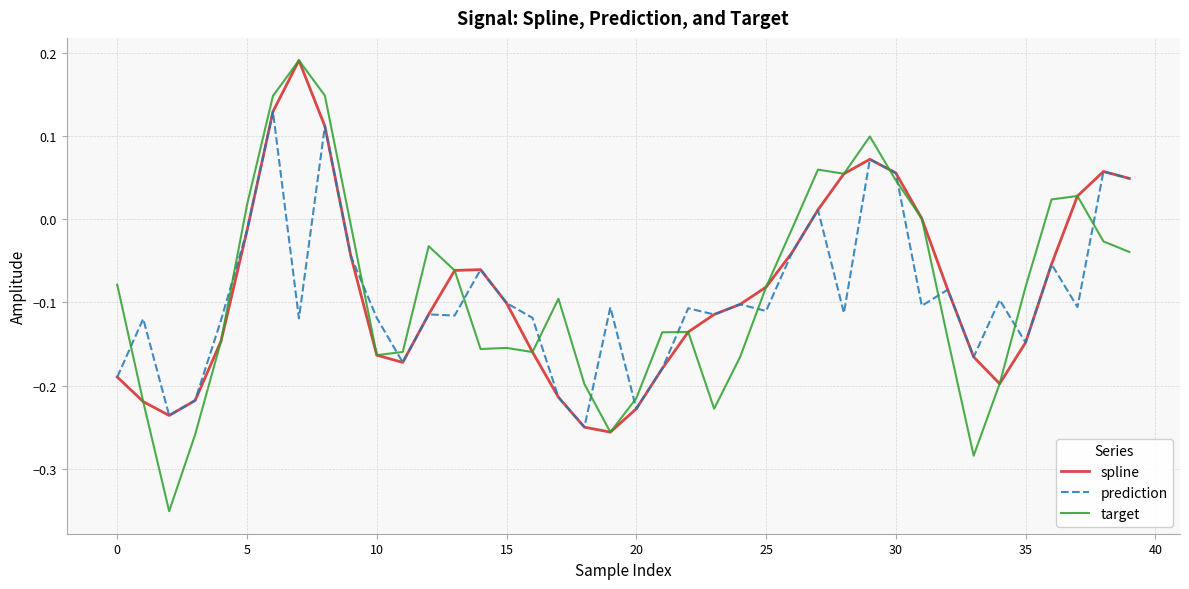

Which series has the largest range (max minus min)?

target